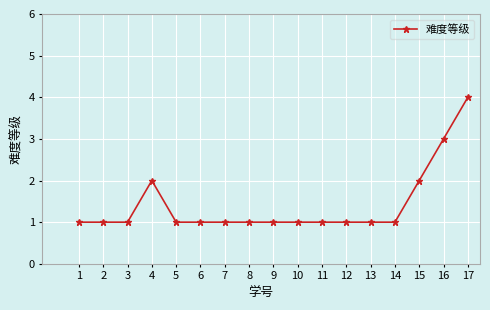

Reading right to left, list all the values displayed in this chart.

4	3	2	1	1	1	1	1	1	1	1	1	1	2	1	1	1